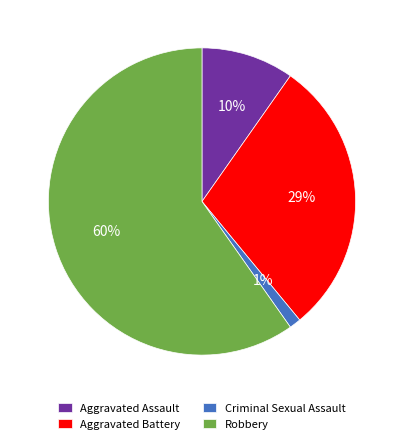

Between Aggravated Assault and Robbery, which is larger?

Robbery